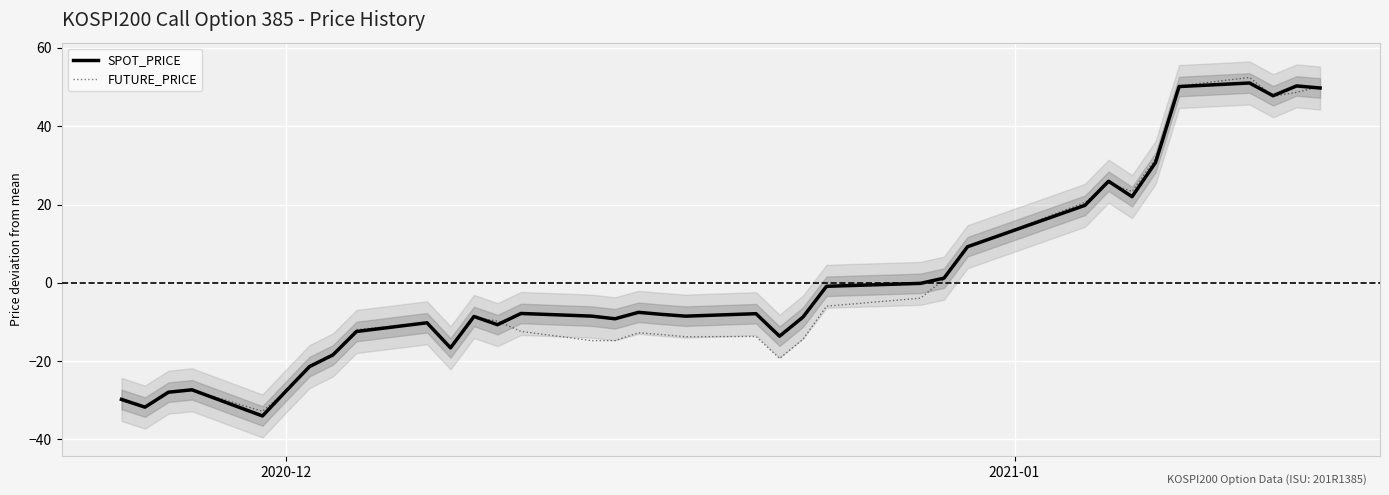

What is the difference between the maximum and minimum values in the SPOT_PRICE series?

85.1